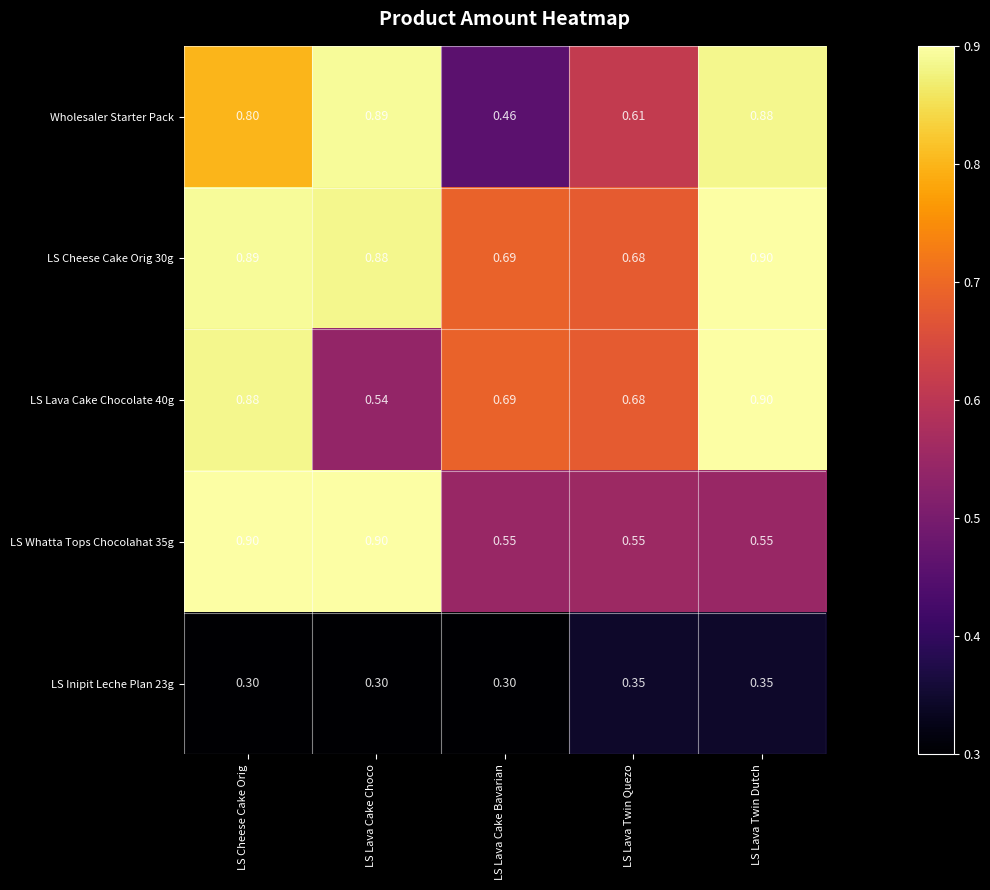

Which series has the largest total across all categories?

LS Cheese Cake Orig 30g